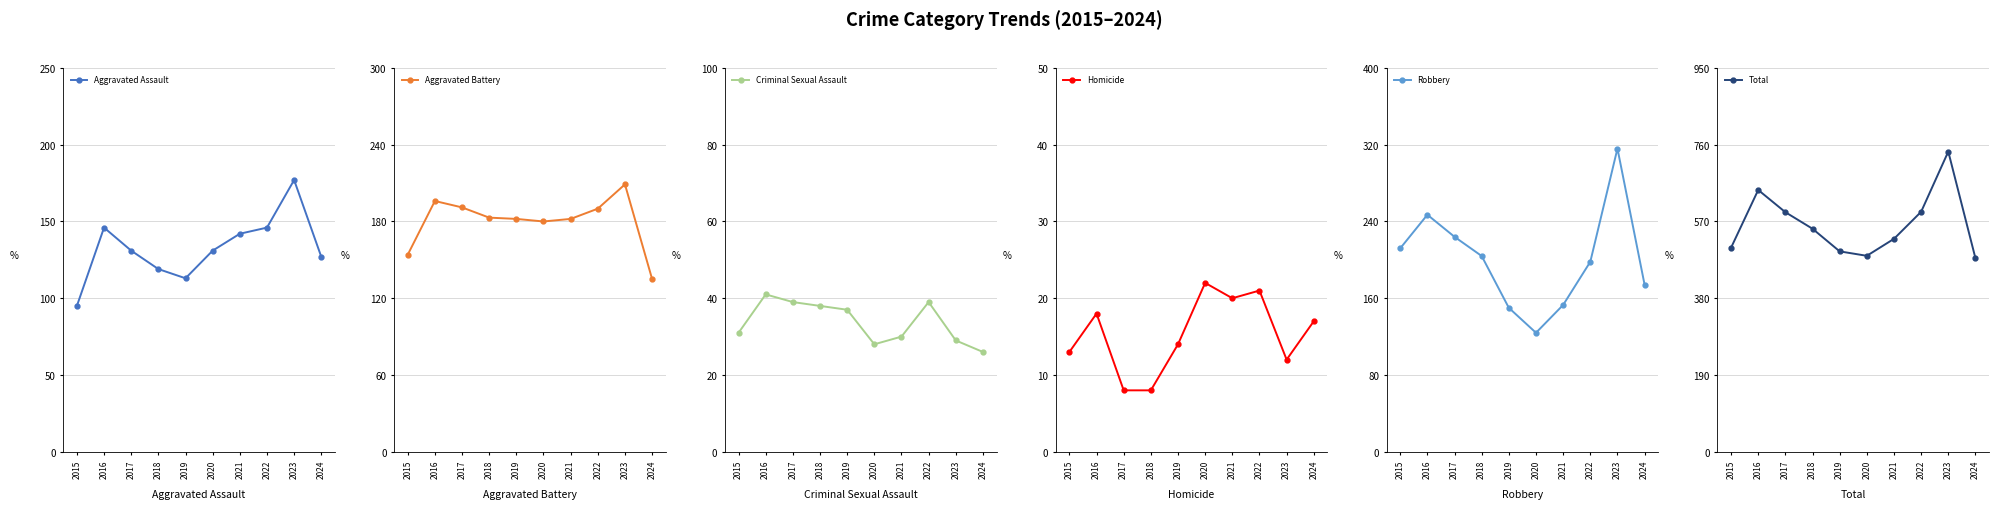

Which series has the largest total across all categories?

Total